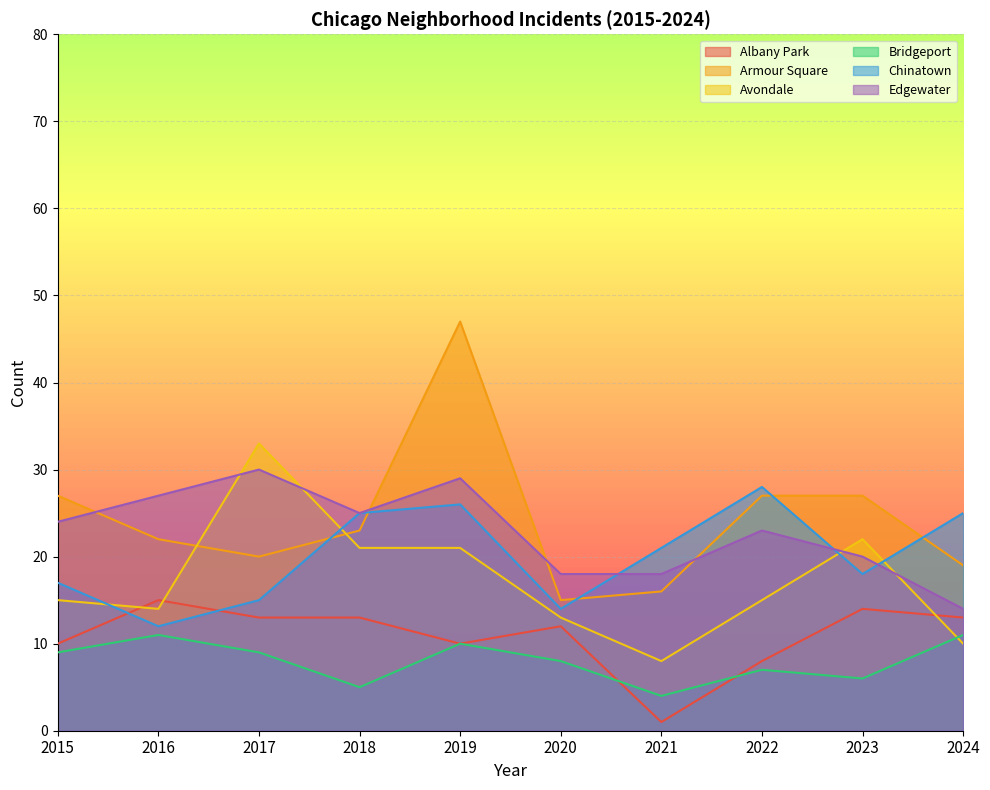

Is the value of Albany Park at 2024 greater than the value of Bridgeport at 2016?

Yes